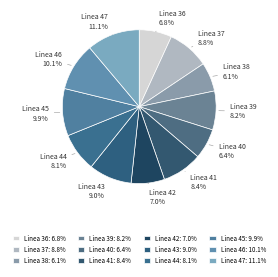

Approximately how many times larger is the value at Linea 42 compared to Linea 37?

0.8